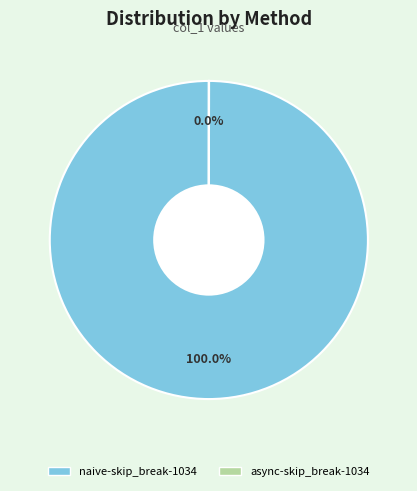

To the nearest percent, what portion does naive-skip_break-1034 represent?

100%